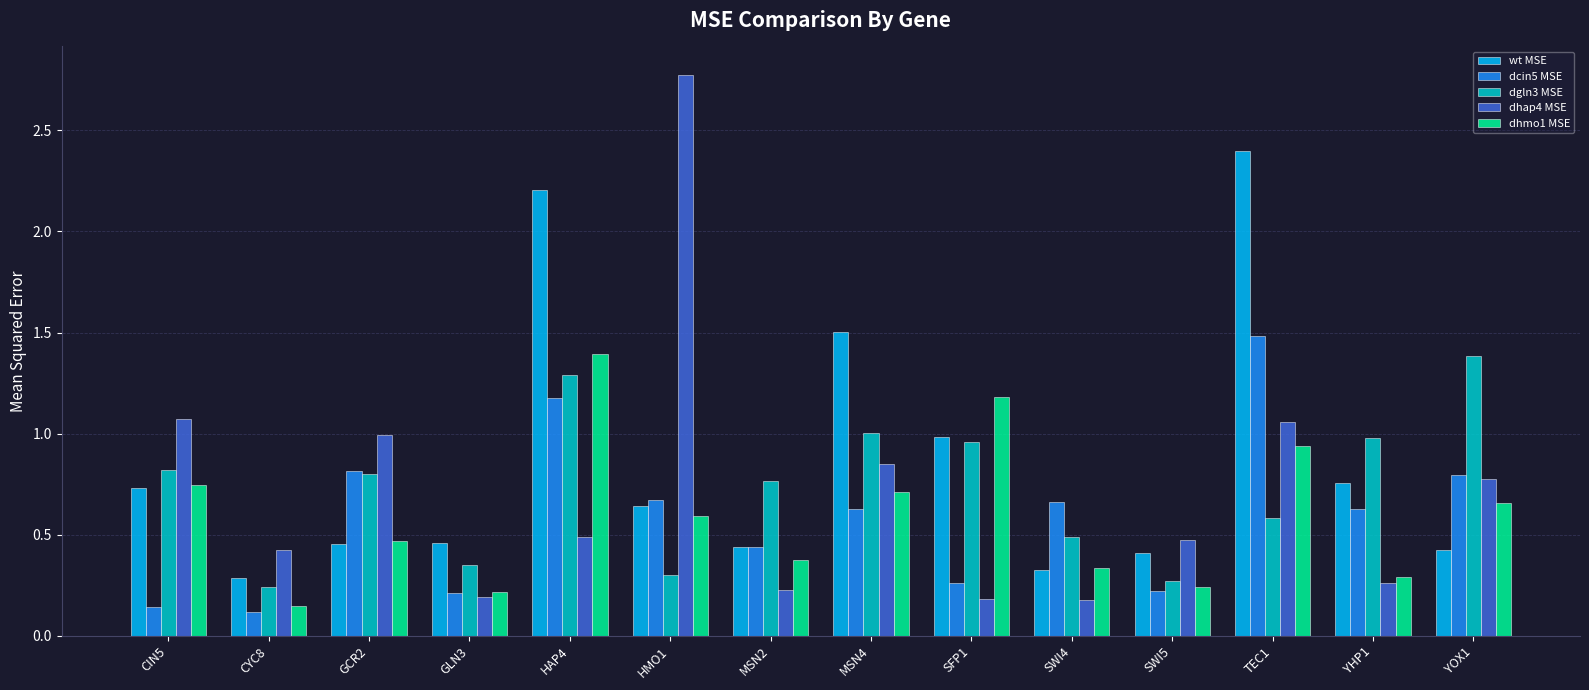

What is the greatest value displayed?

2.8